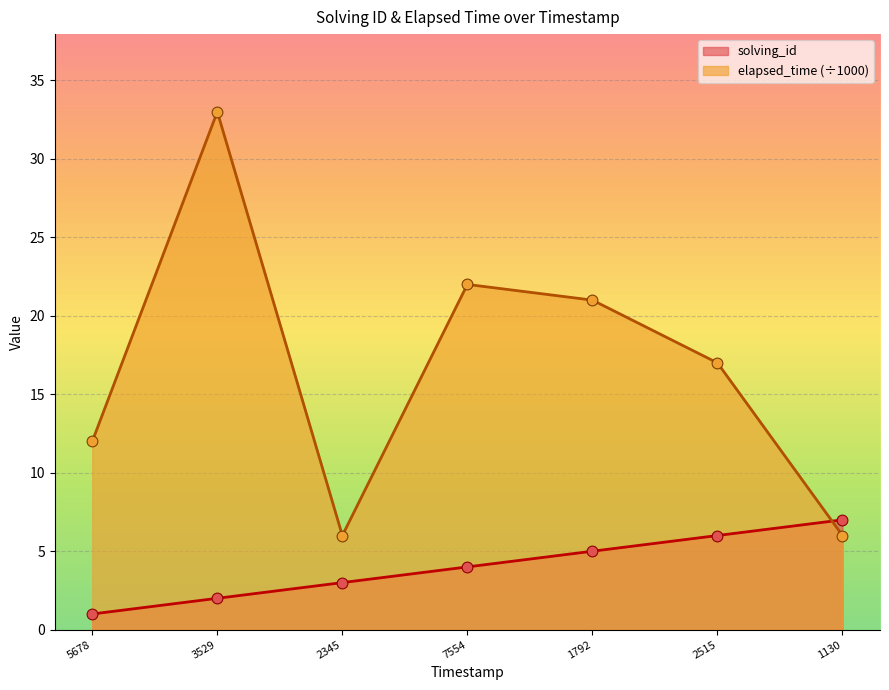

What are all the series names shown in the legend?

solving_id, elapsed_time (÷1000)